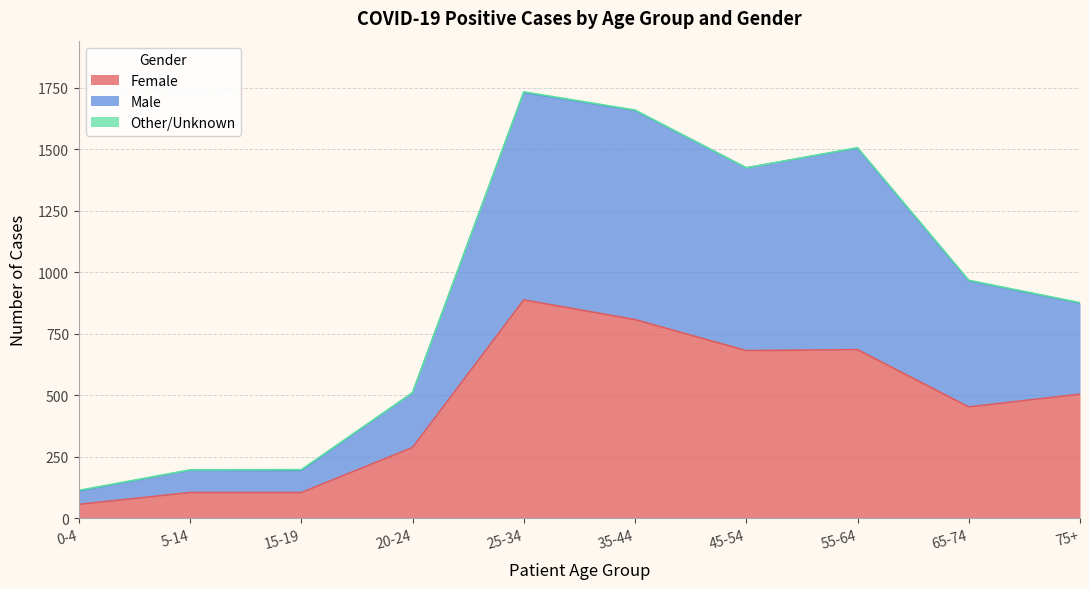

The value of Female at 35-44 is 1316. True or false?

False